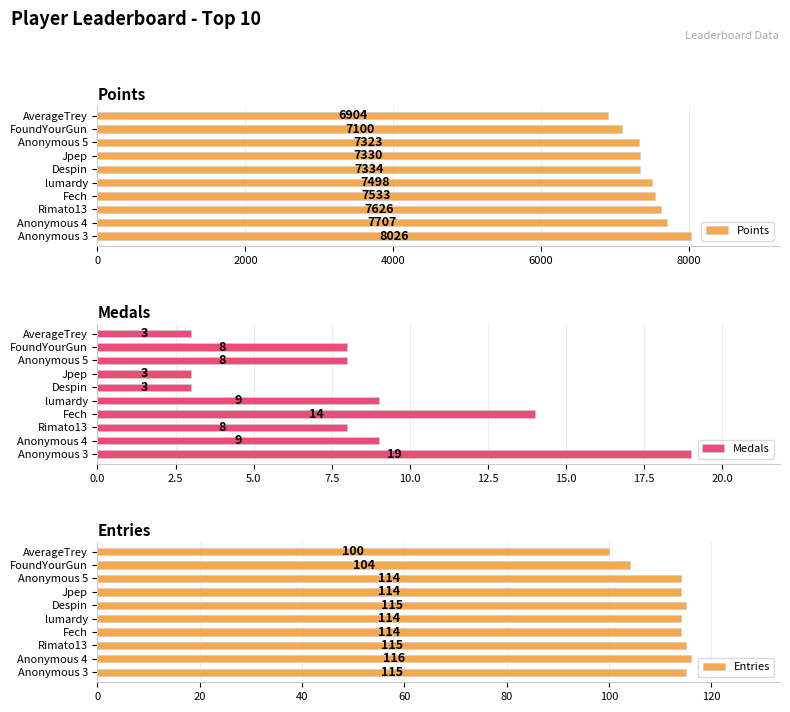

Which series has the largest total across all categories?

Points